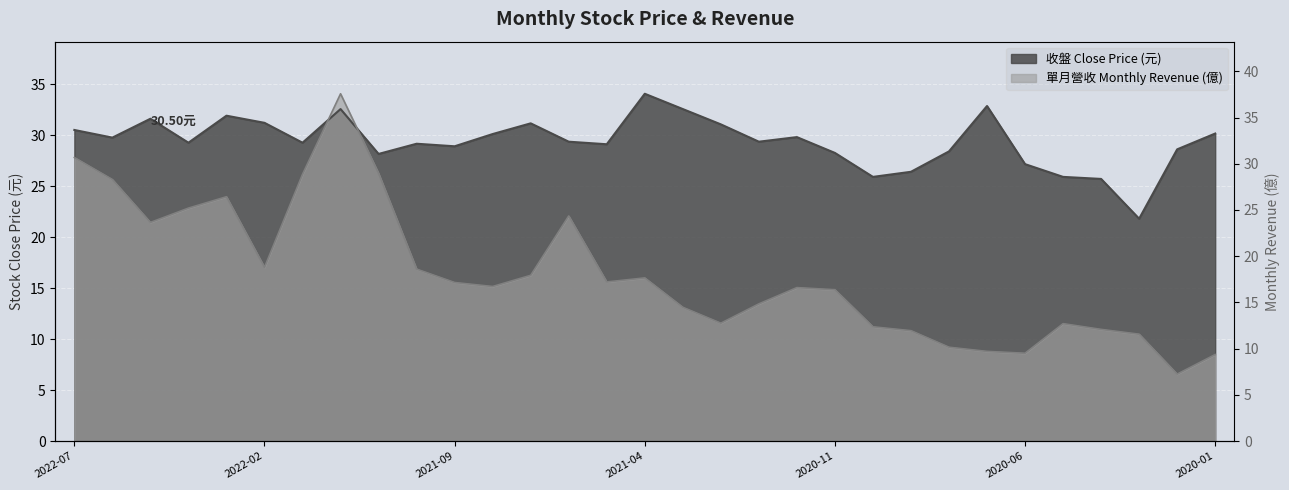

How many data points does each series have?

31